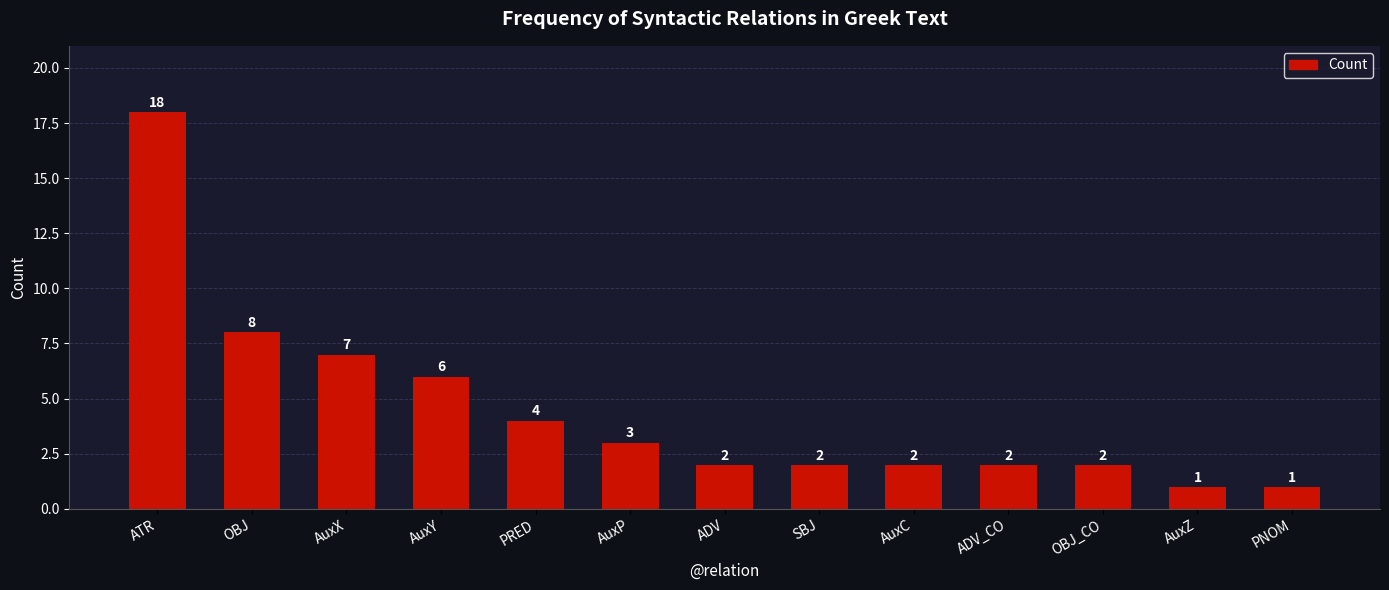

Where is the data nearest to the value 9?

OBJ